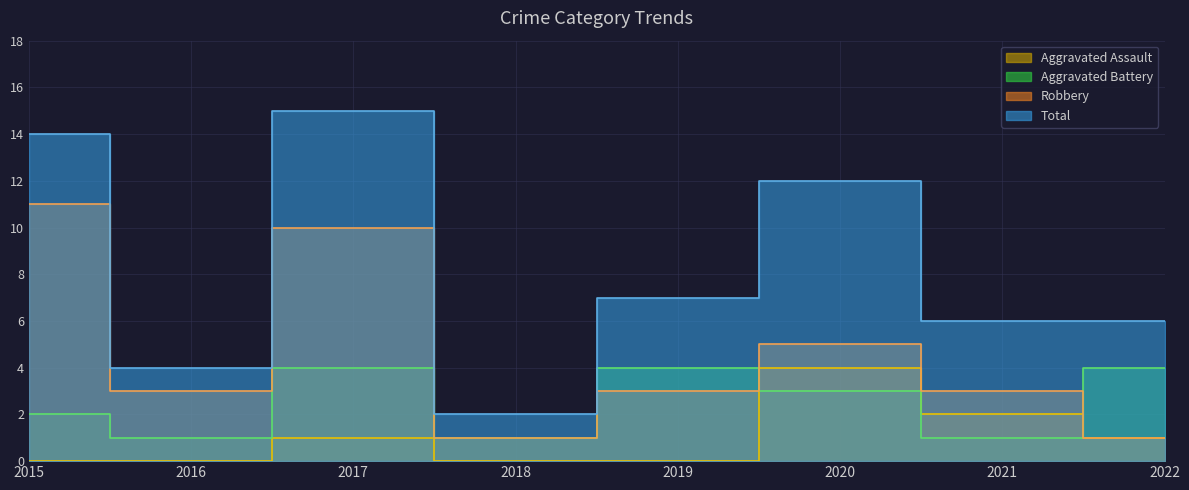

List the series in order of their peak value, lowest first.

Aggravated Assault, Aggravated Battery, Robbery, Total